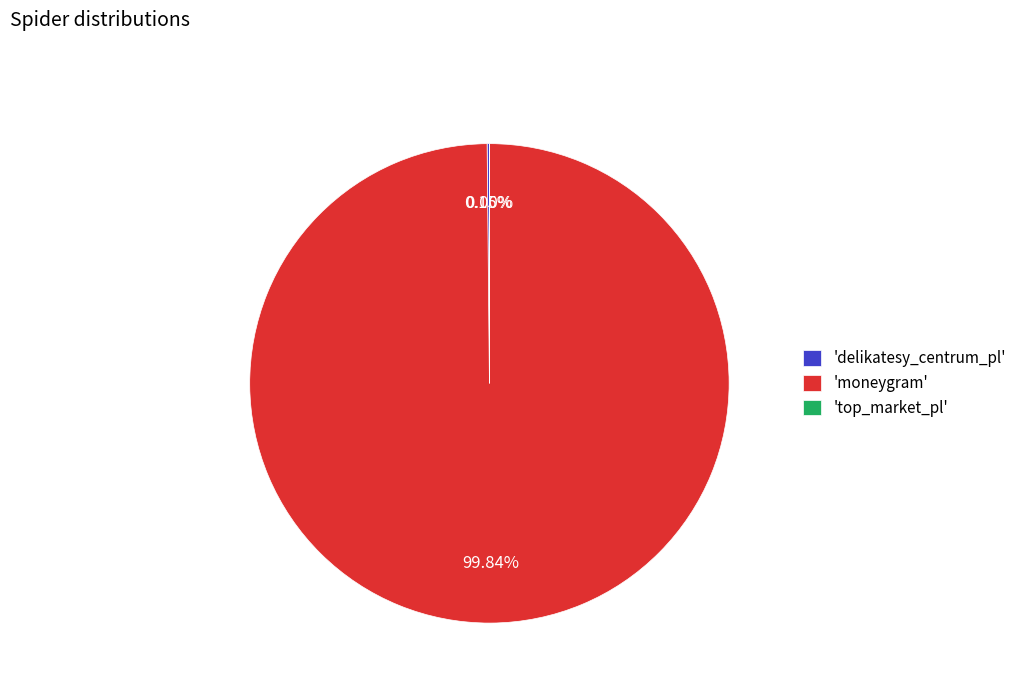

Which category accounts for the majority?

'moneygram'